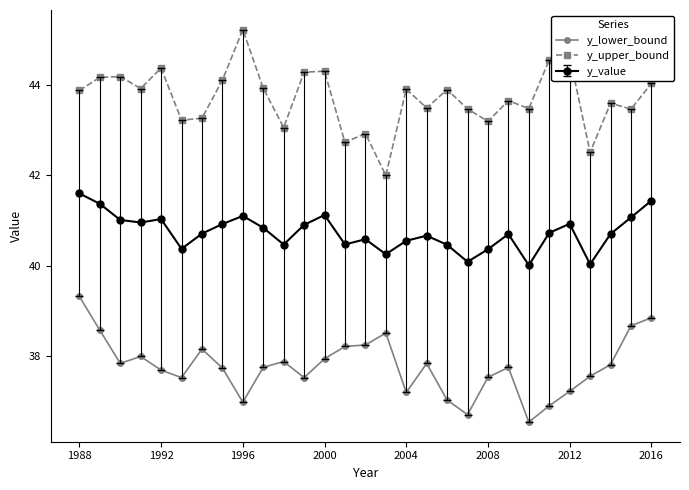

How many lines are shown in the chart?

3